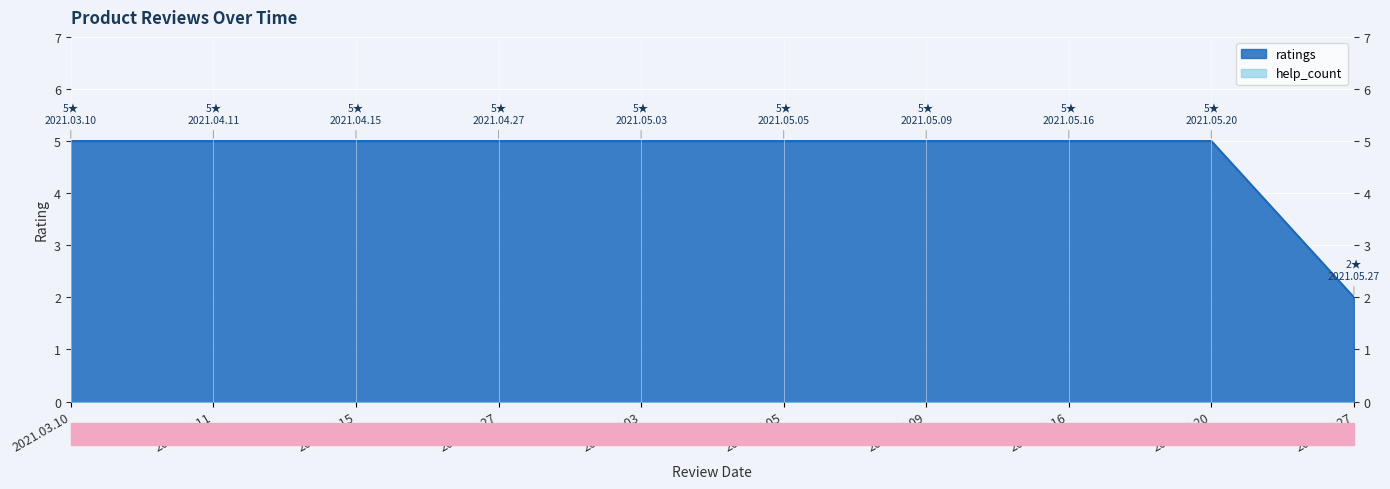

Is it true that the value at 2021.04.27 is 5?

True